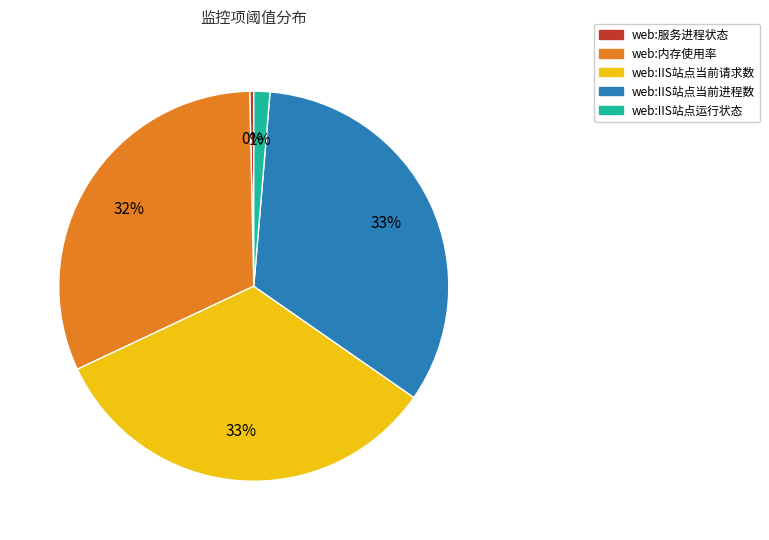

How many slices are in this pie chart?

5